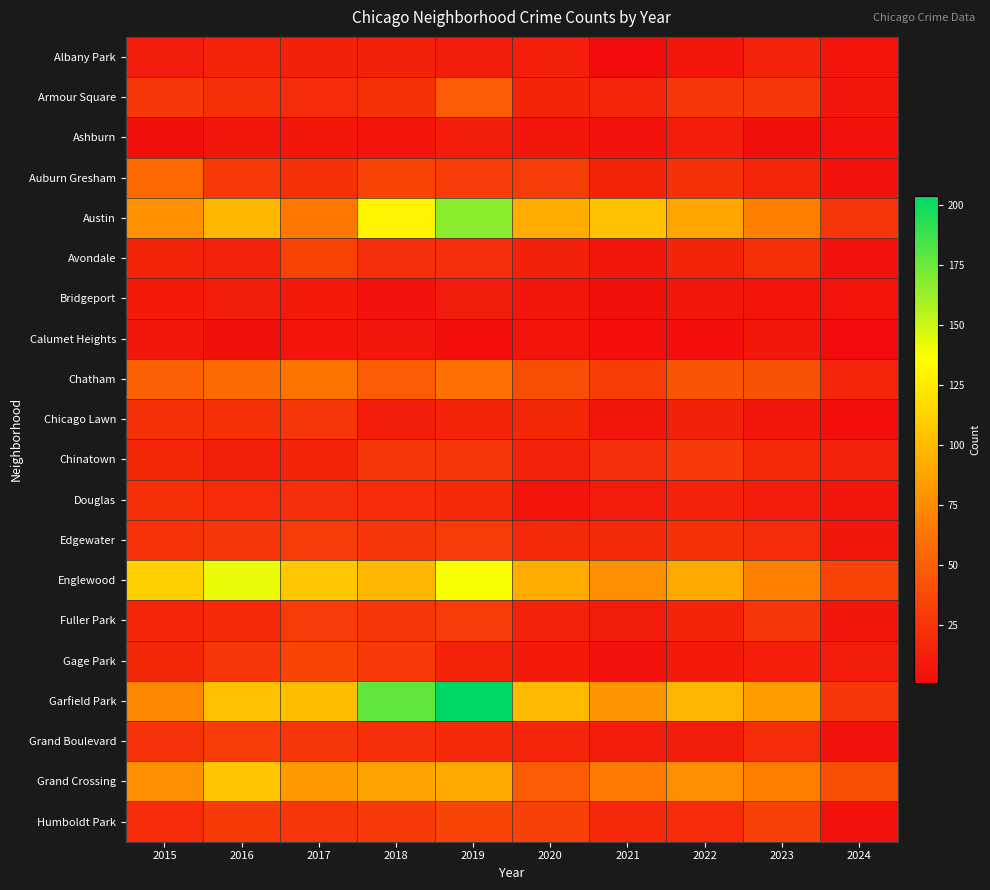

At which category is the sum across all series the highest?

2019